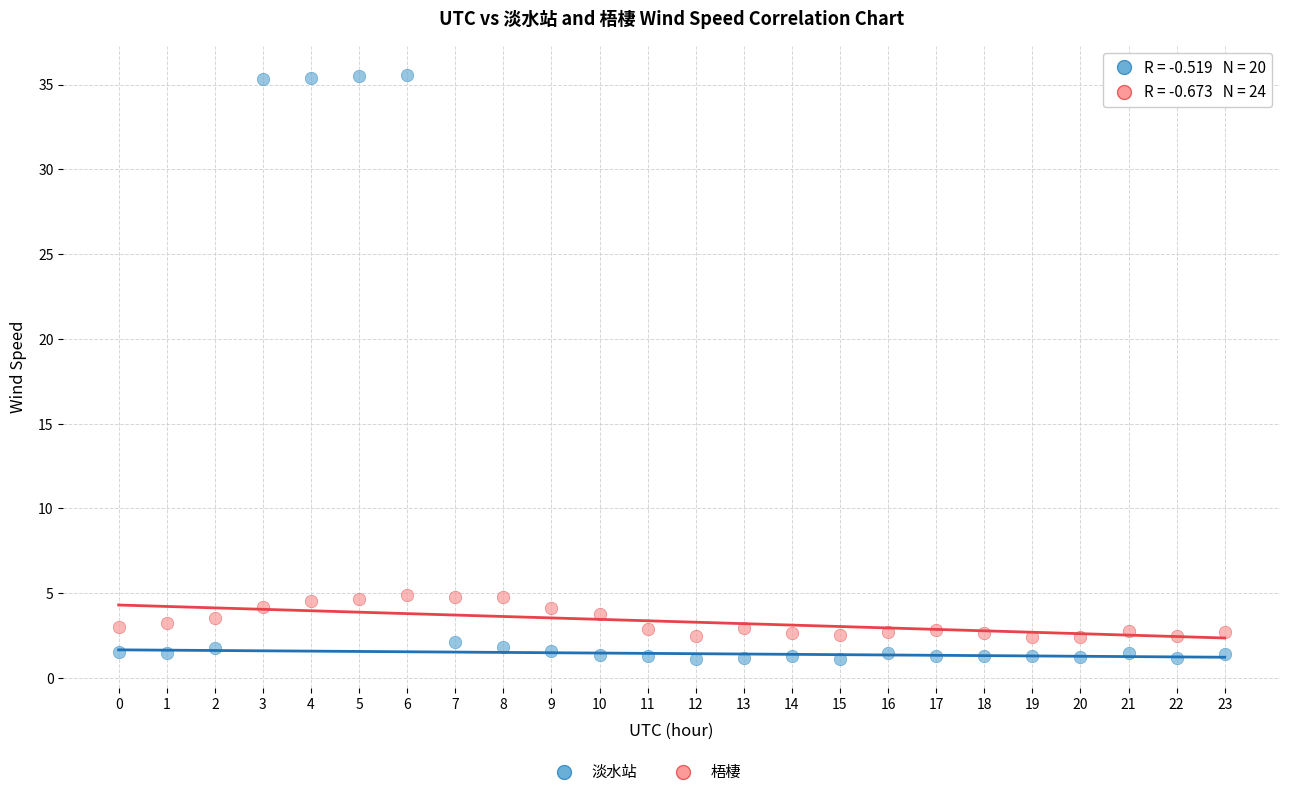

Which series contains the lowest Y value?

淡水站